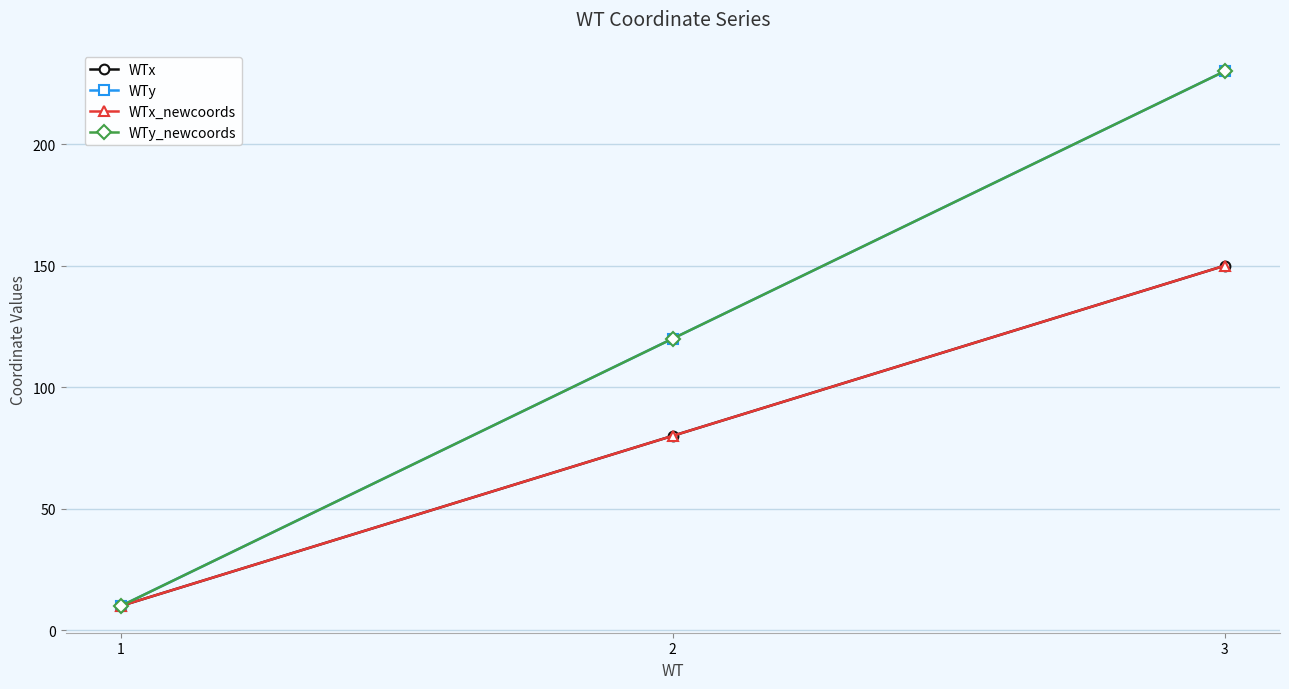

At how many categories does at least one series exceed 147?

1